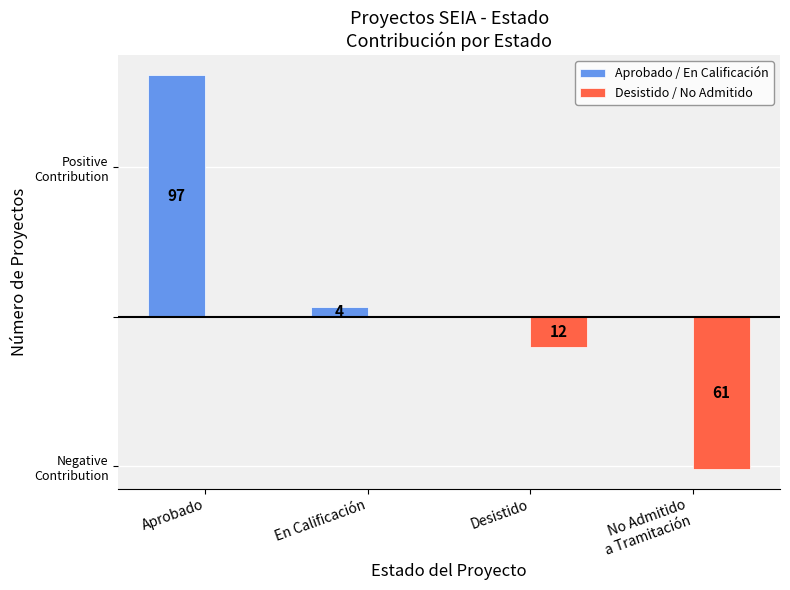

Rank the categories by Desistido / No Admitido value from highest to lowest.

Aprobado, En Calificación, Desistido, No Admitido
a Tramitación